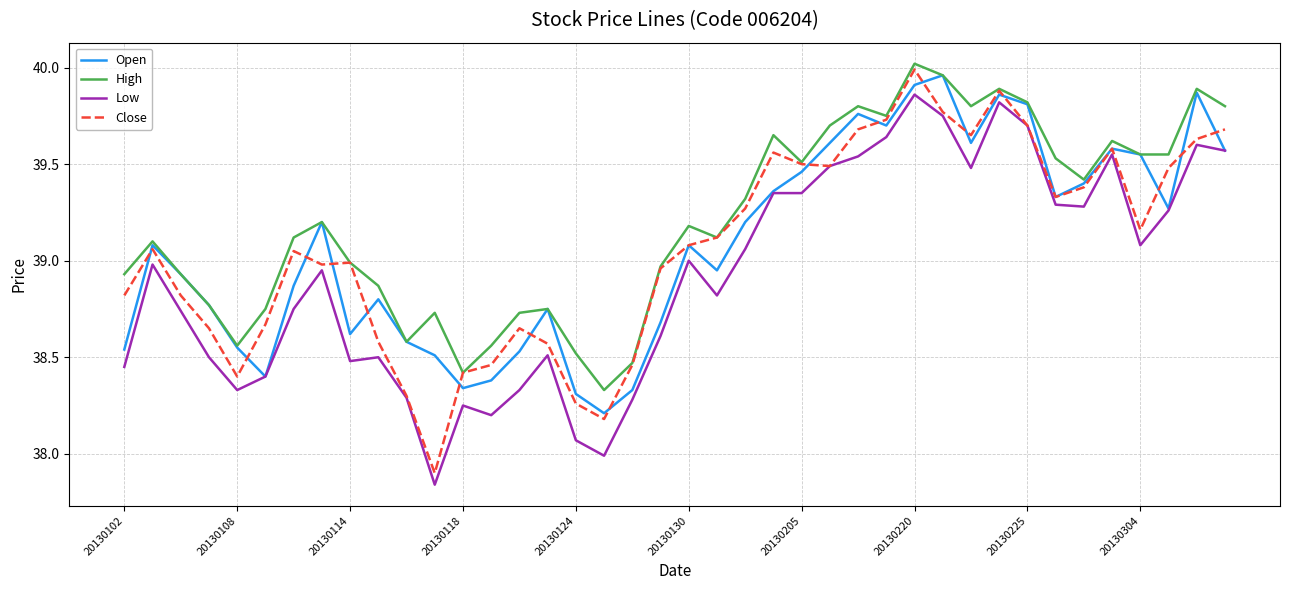

At how many categories does at least one series exceed 39?

23